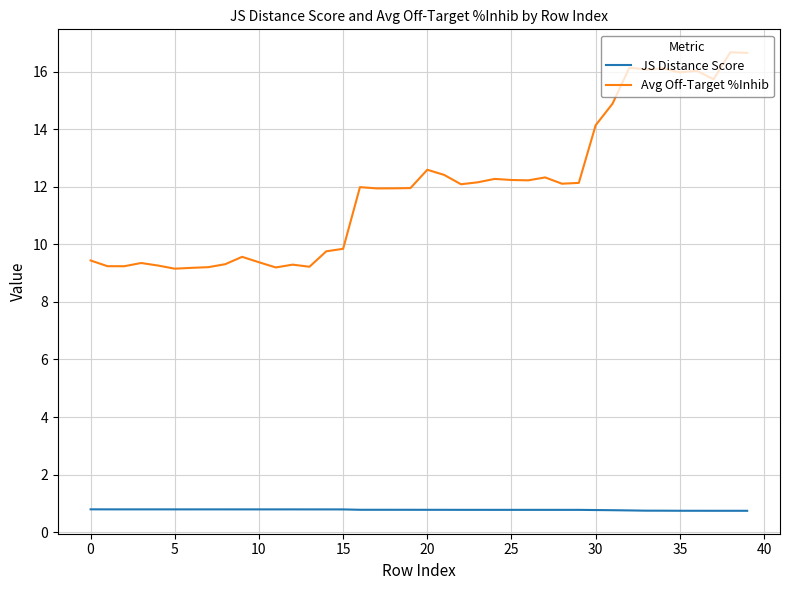

True or false: JS Distance Score and Avg Off-Target %Inhib cross at least once.

False